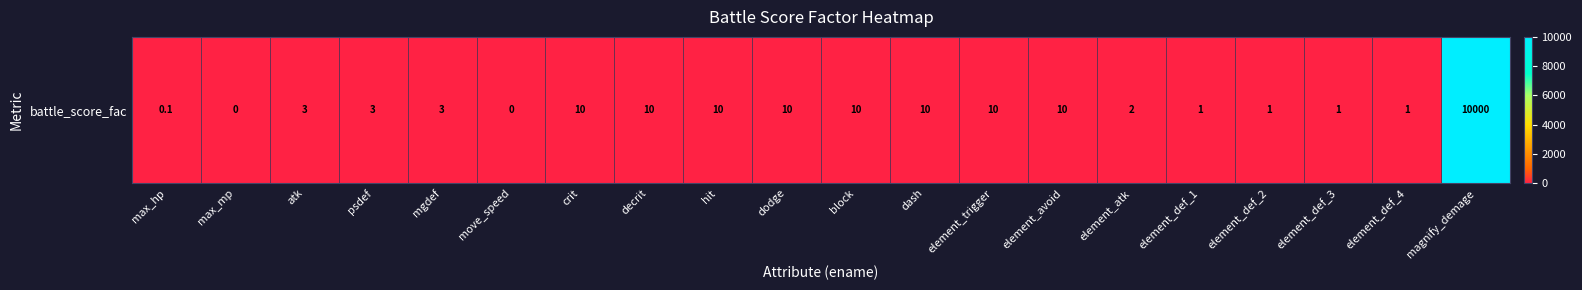

Between decrit and magnify_demage, which is larger?

magnify_demage